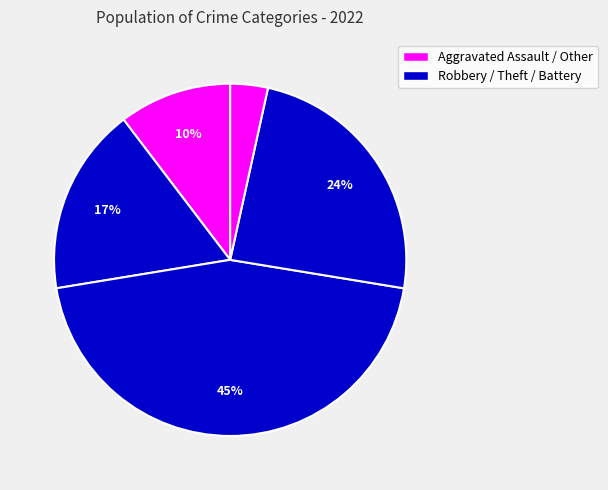

Count the number of slices in the pie.

5